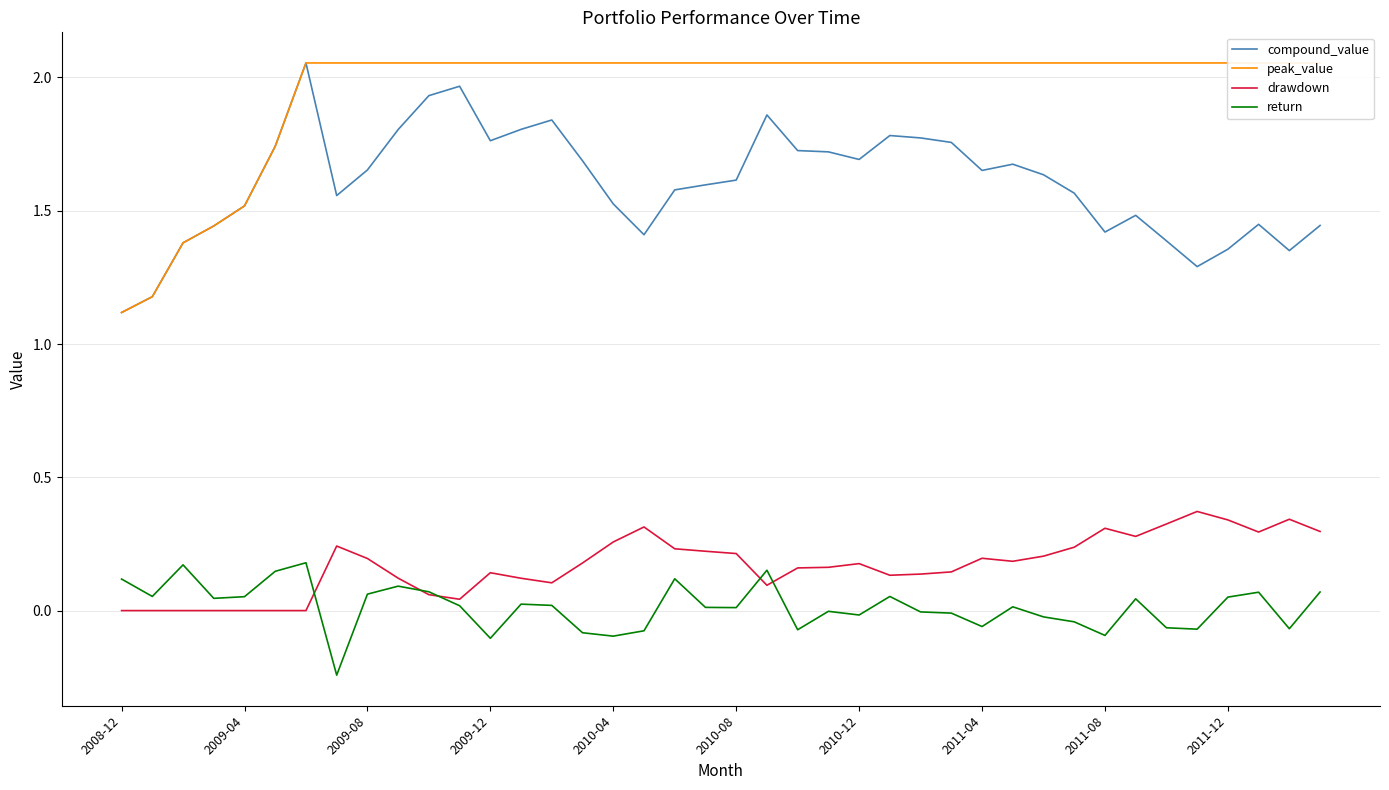

What is the approximate value of drawdown at 18?

0.2